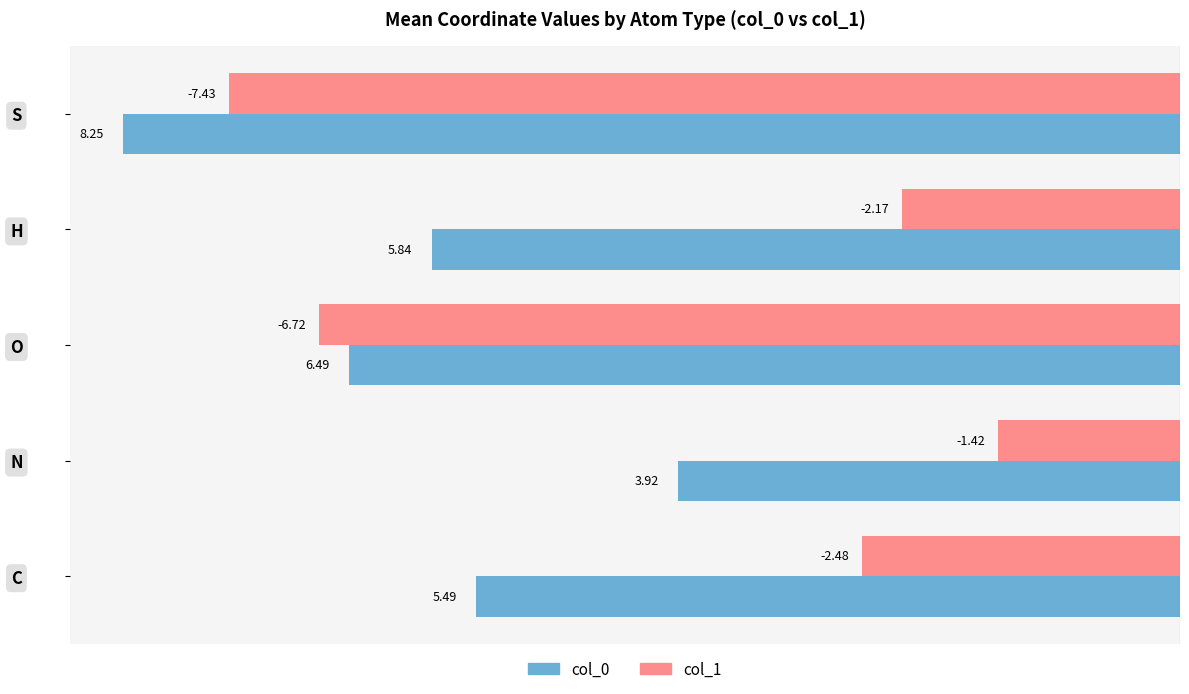

What is the total value across all series at C?

-8.0